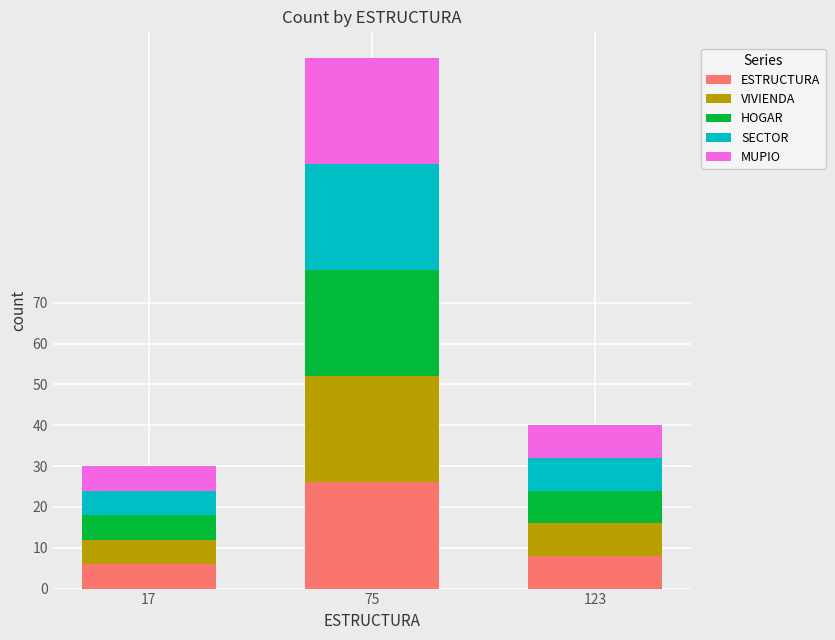

The value of ESTRUCTURA at 75 is 26. True or false?

True